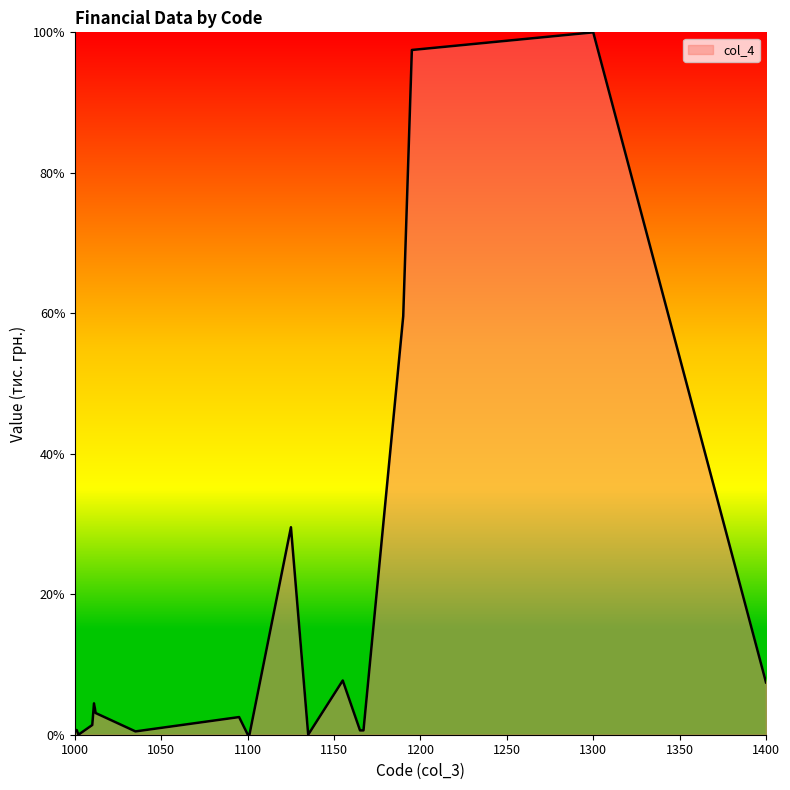

What is the difference between the maximum and minimum values?

100.0